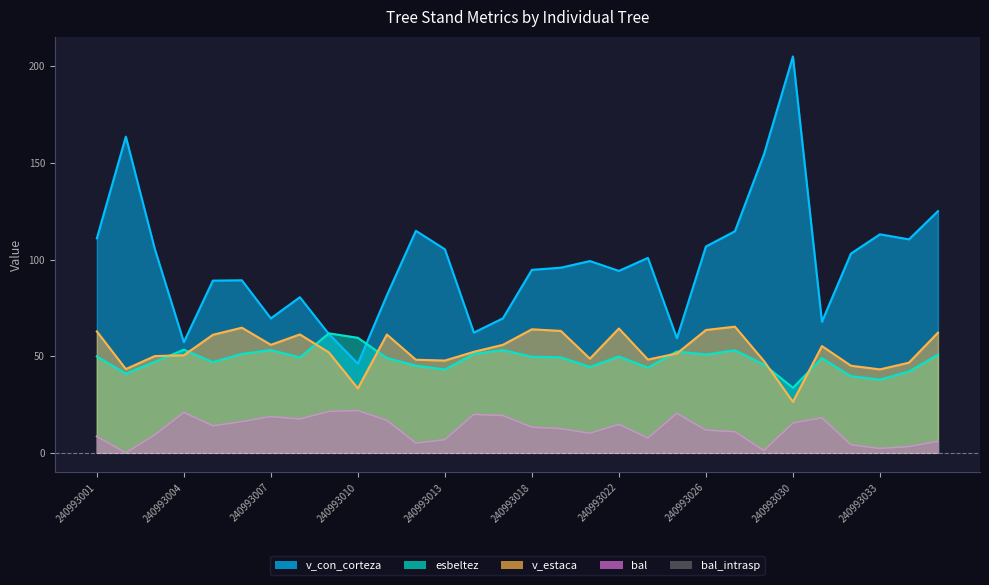

Which series has the largest range (max minus min)?

v_con_corteza